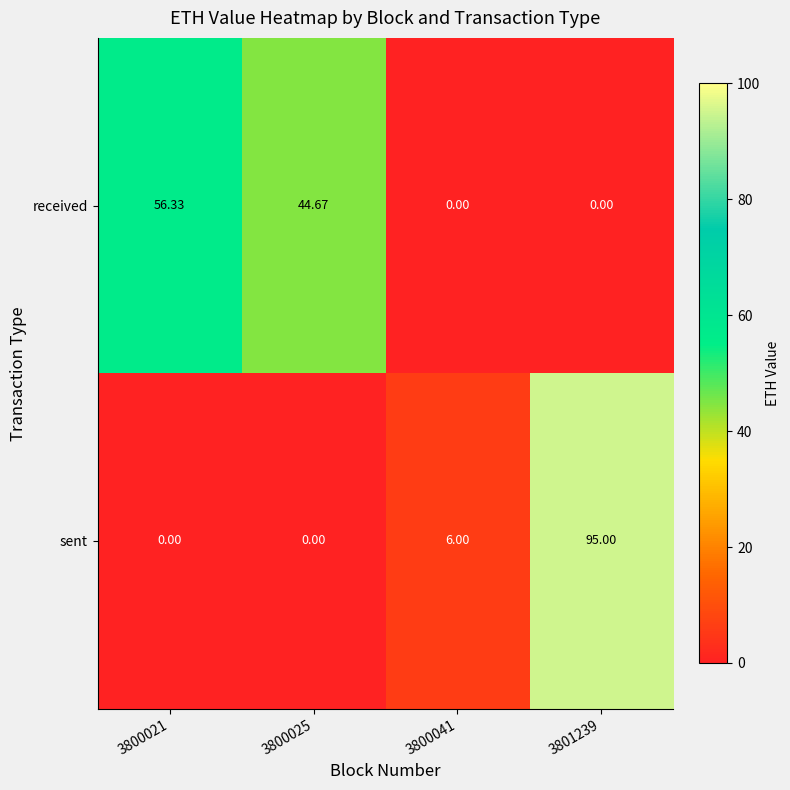

What is the difference between the highest and lowest values at 3800025?

44.7